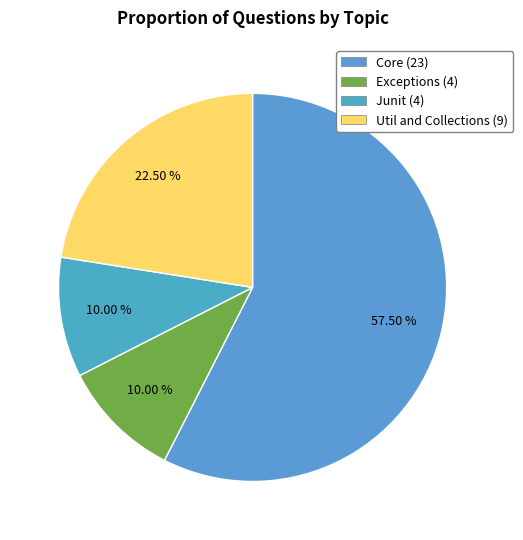

Combined, what portion of the pie is Core and Util and Collections?

80.0%